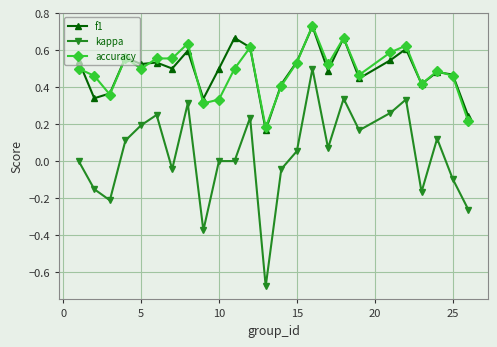

Which series has the largest range (max minus min)?

kappa